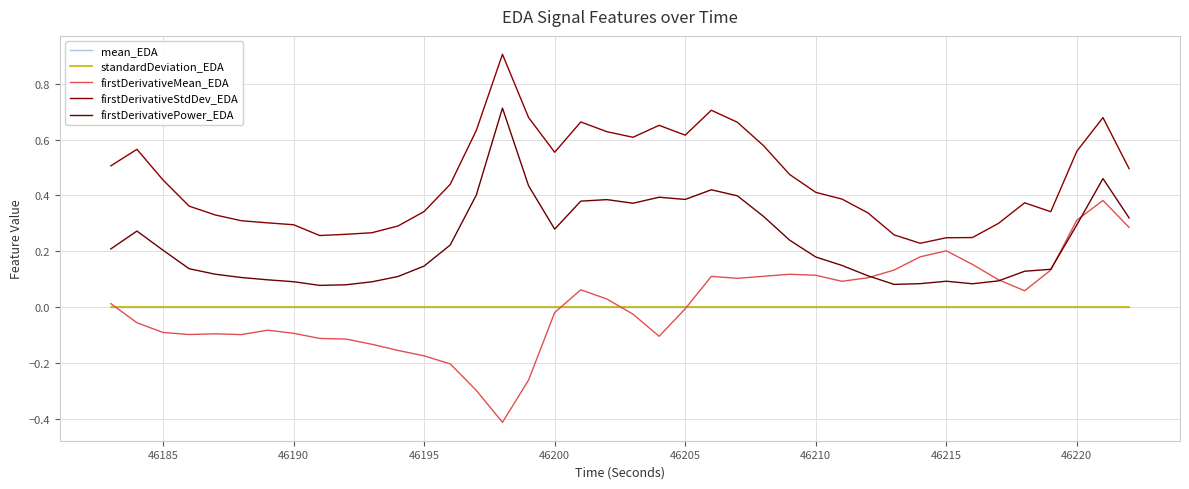

Does the chart have visible grid lines?

Yes